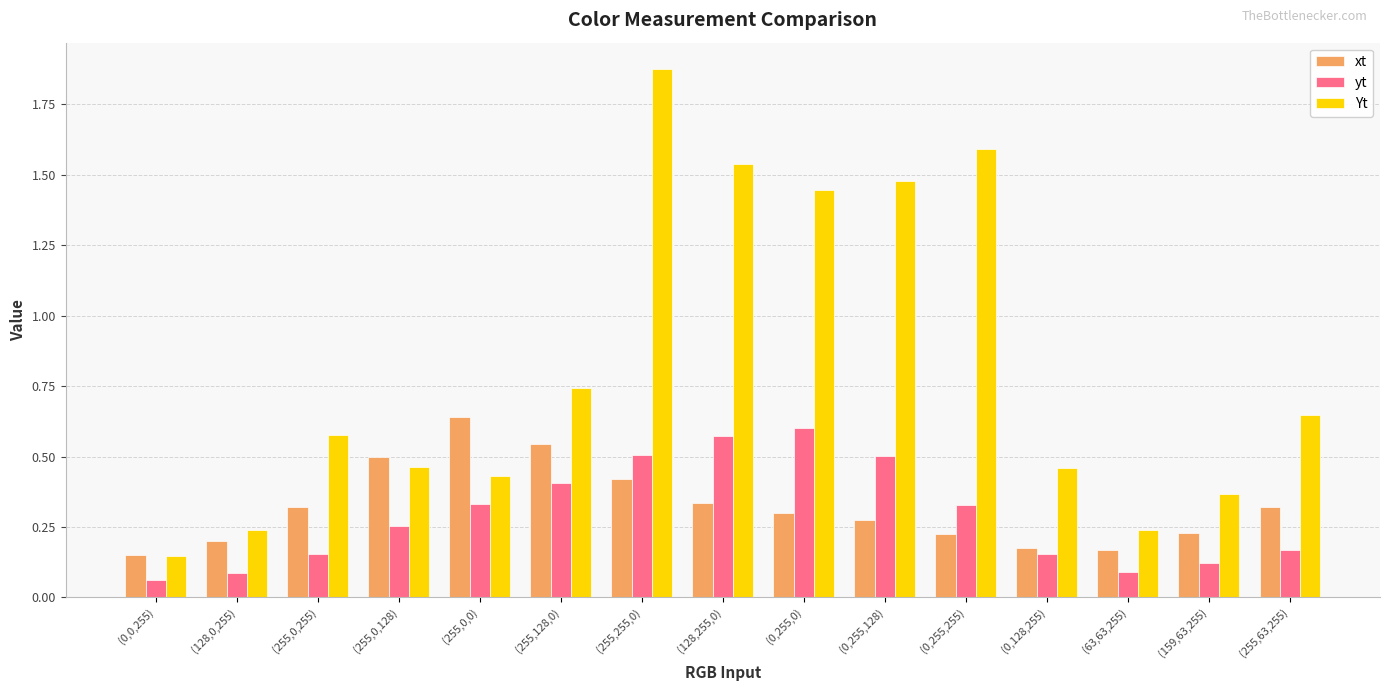

How many groups of bars are there?

15